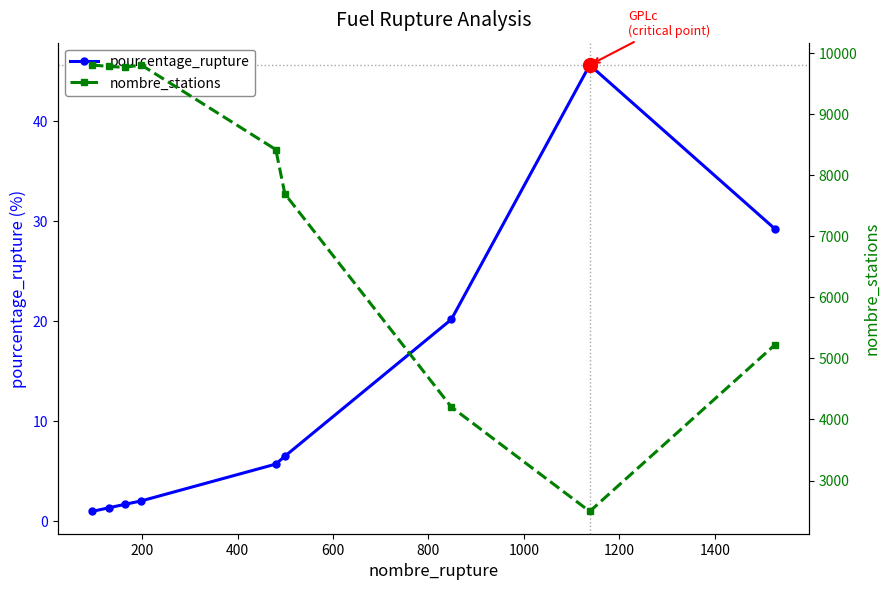

What is the value of the pourcentage_rupture point at the 5th from the left?

5.7